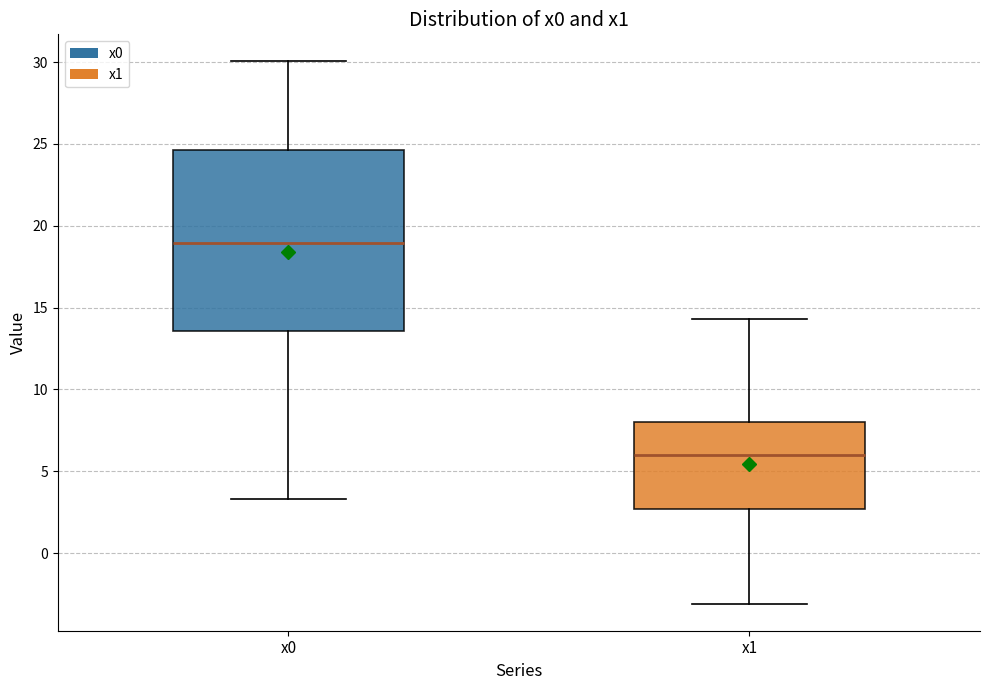

Which box's median line is the highest?

x0